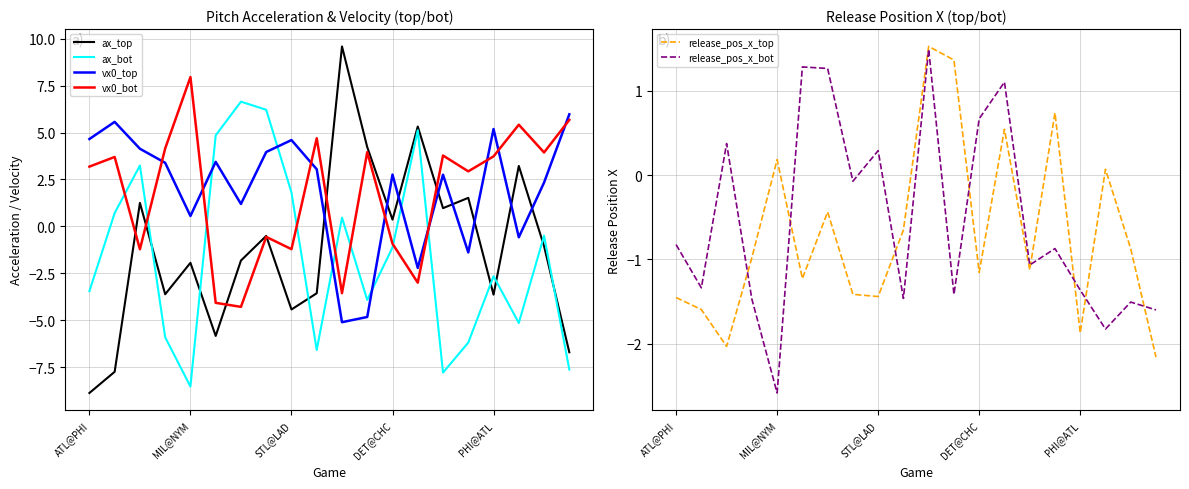

Which category has the lowest value in the ax_top series?

ATL@PHI